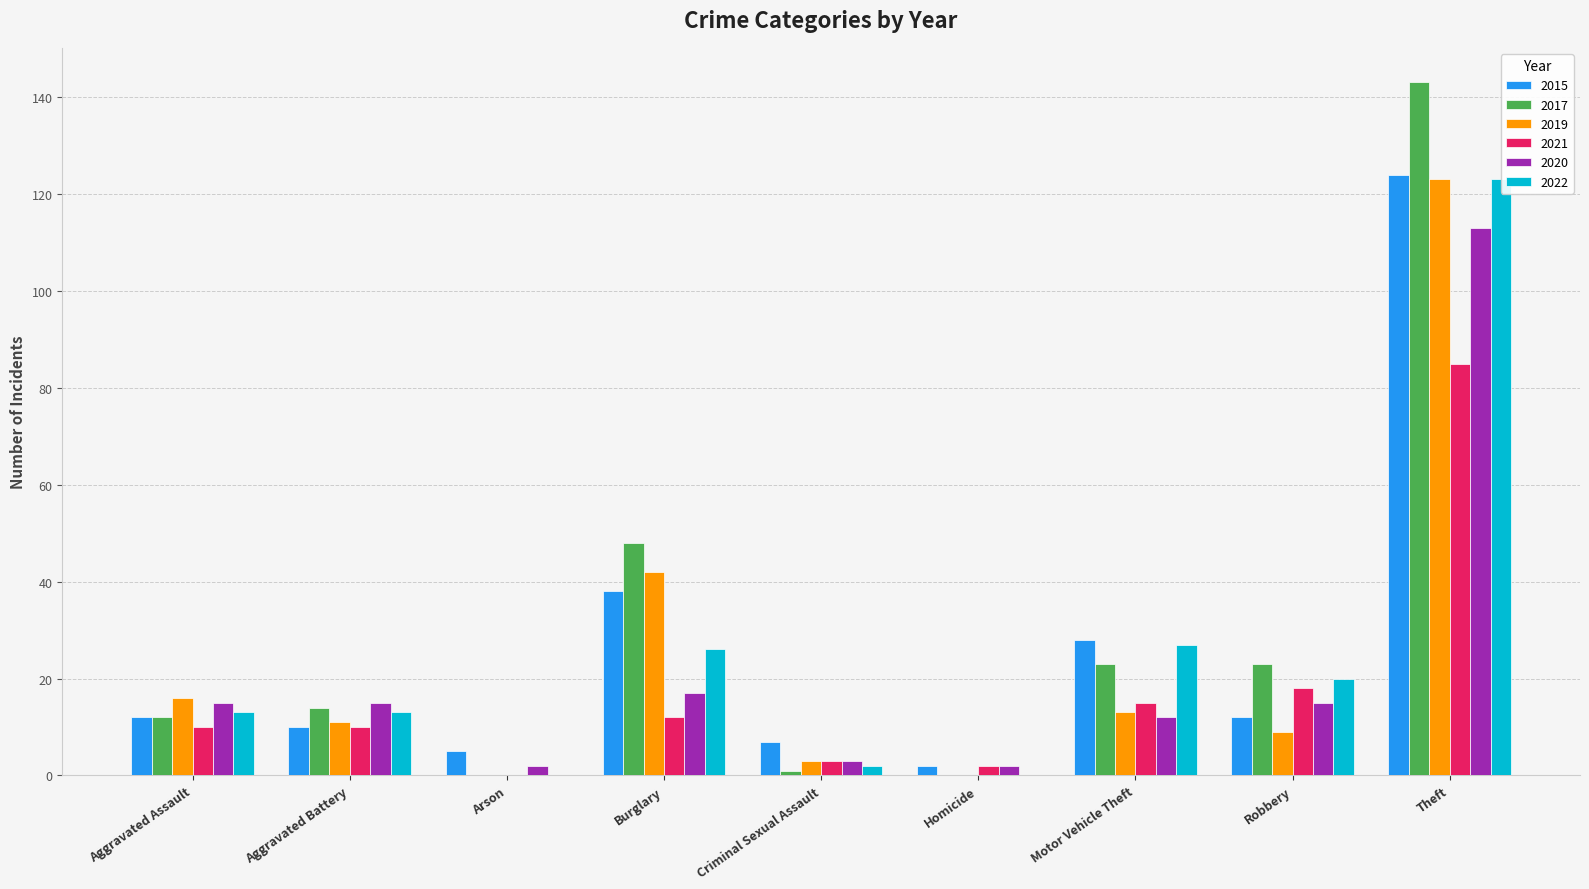

Which series has the largest range (max minus min)?

2017